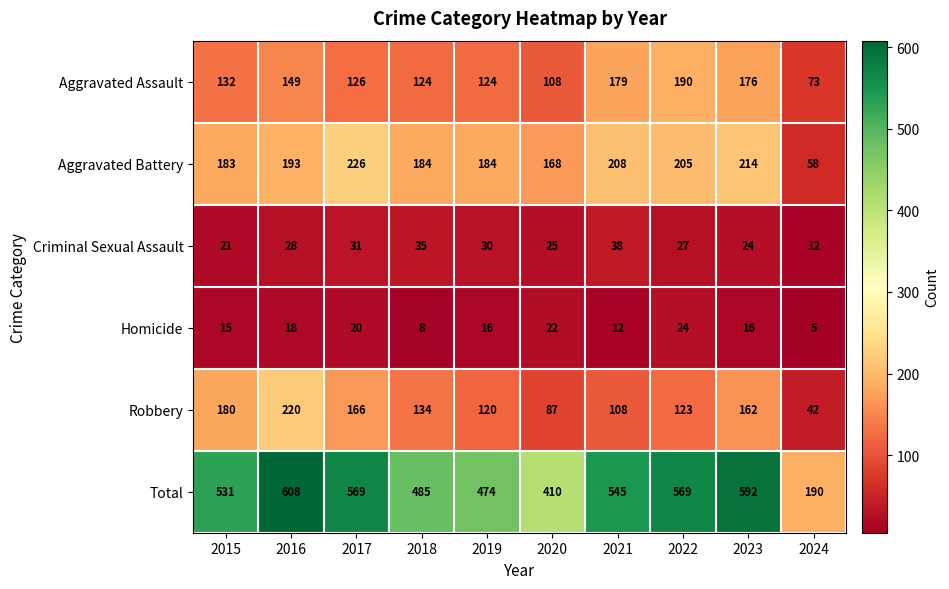

At 2019, list the series in order from smallest to largest.

Homicide, Criminal Sexual Assault, Robbery, Aggravated Assault, Aggravated Battery, Total